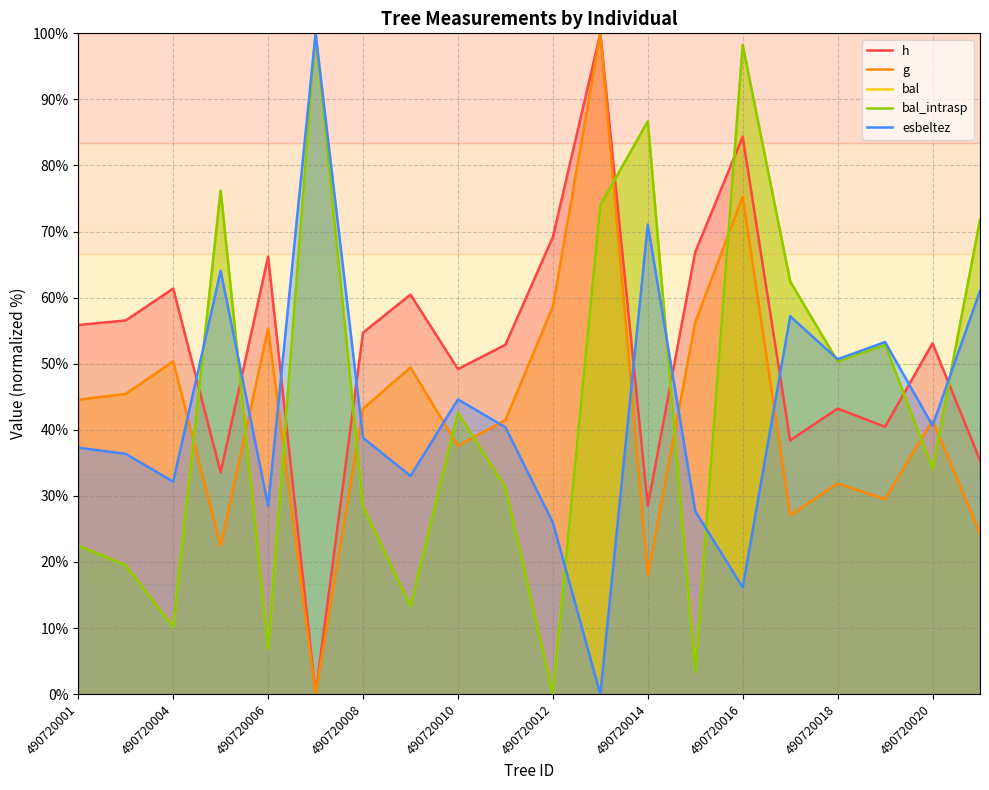

True or false: bal and h cross at least once.

True